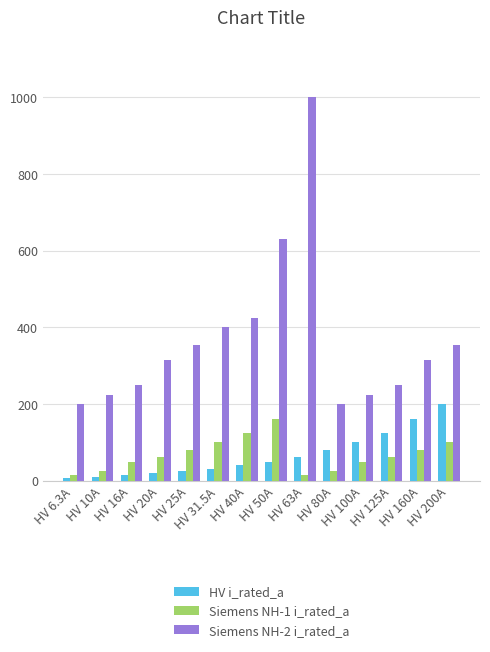

The Siemens NH-2 i_rated_a series shows 224.0 at HV 10A. True or false?

True